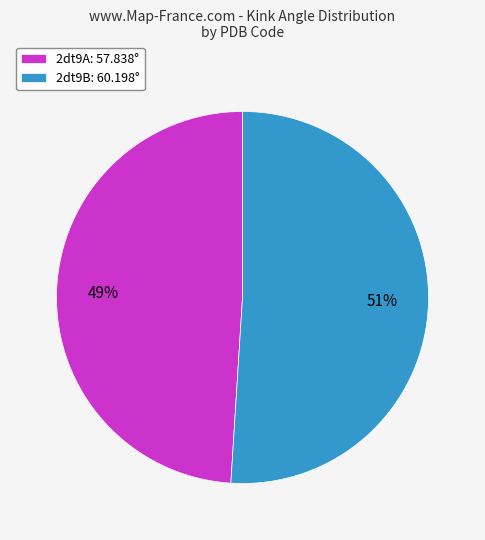

Which category accounts for the majority?

2dt9B